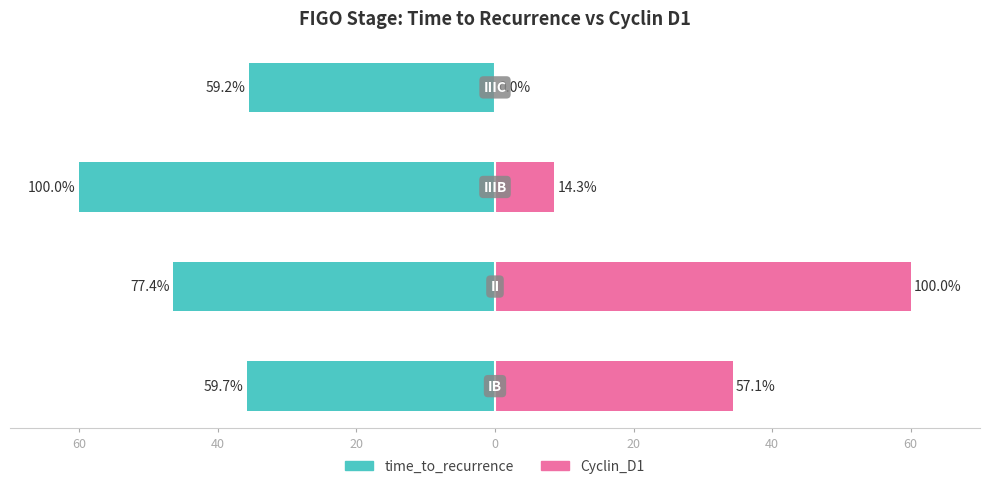

Are the bars horizontal?

Yes